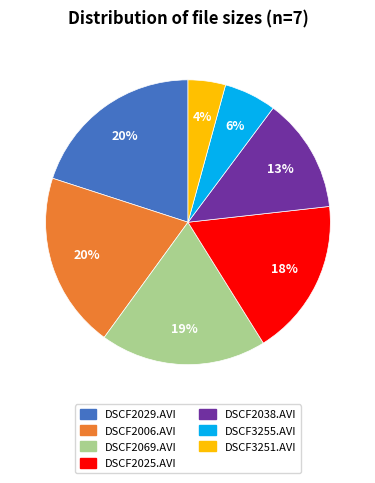

Combined, do DSCF3251.AVI and DSCF2038.AVI account for over 50%?

No